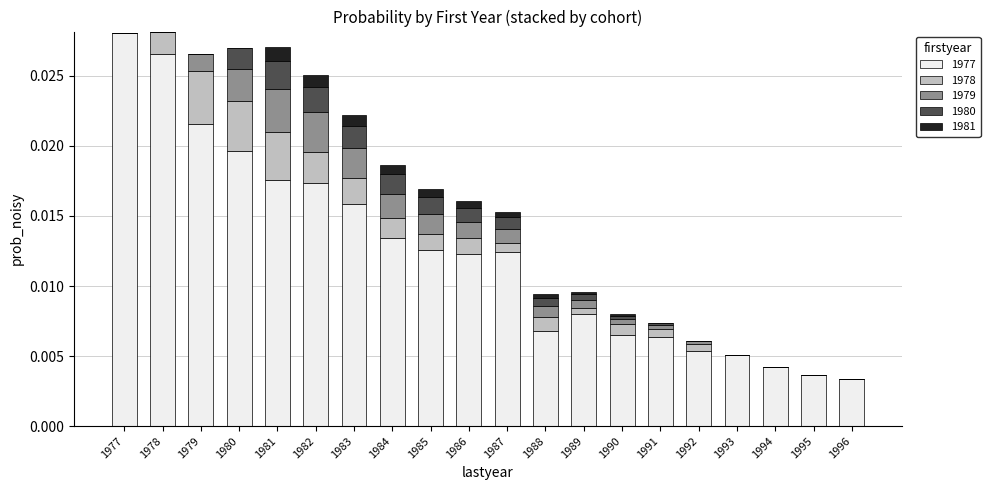

Which category has the highest value in the 1977 series?

1977